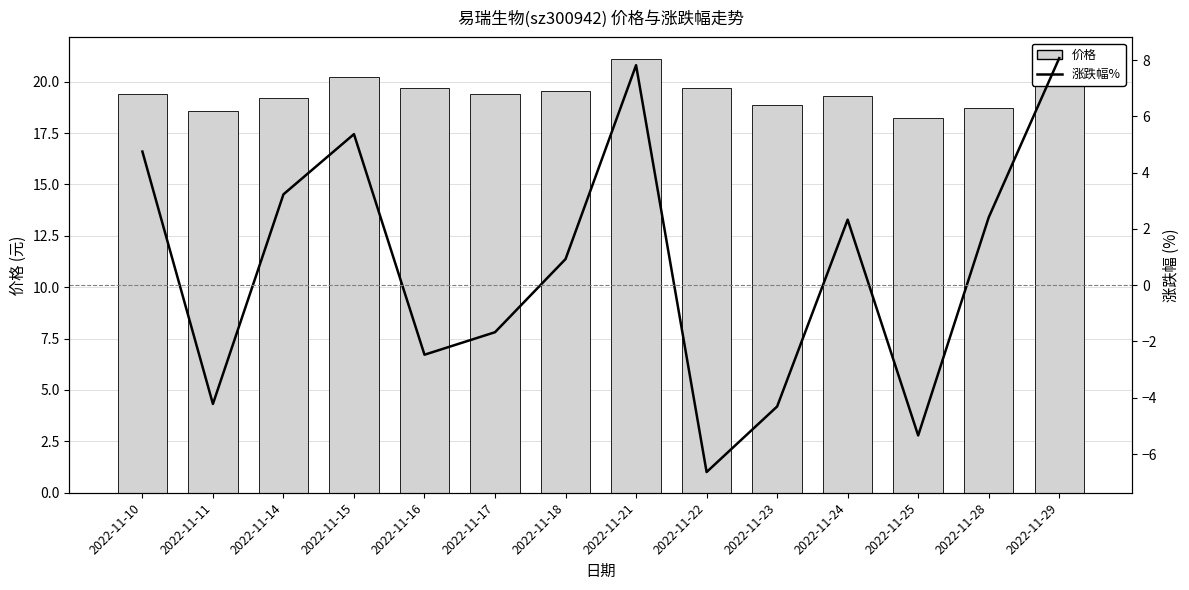

At which category is the sum across all series the highest?

2022-11-21